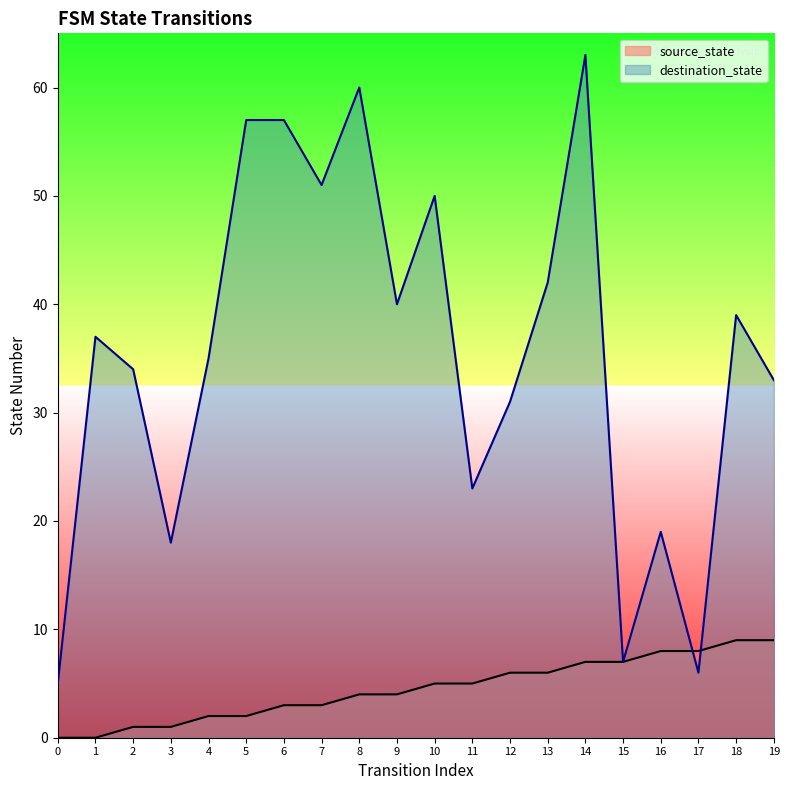

What is the difference between the highest and lowest values at 4?

33